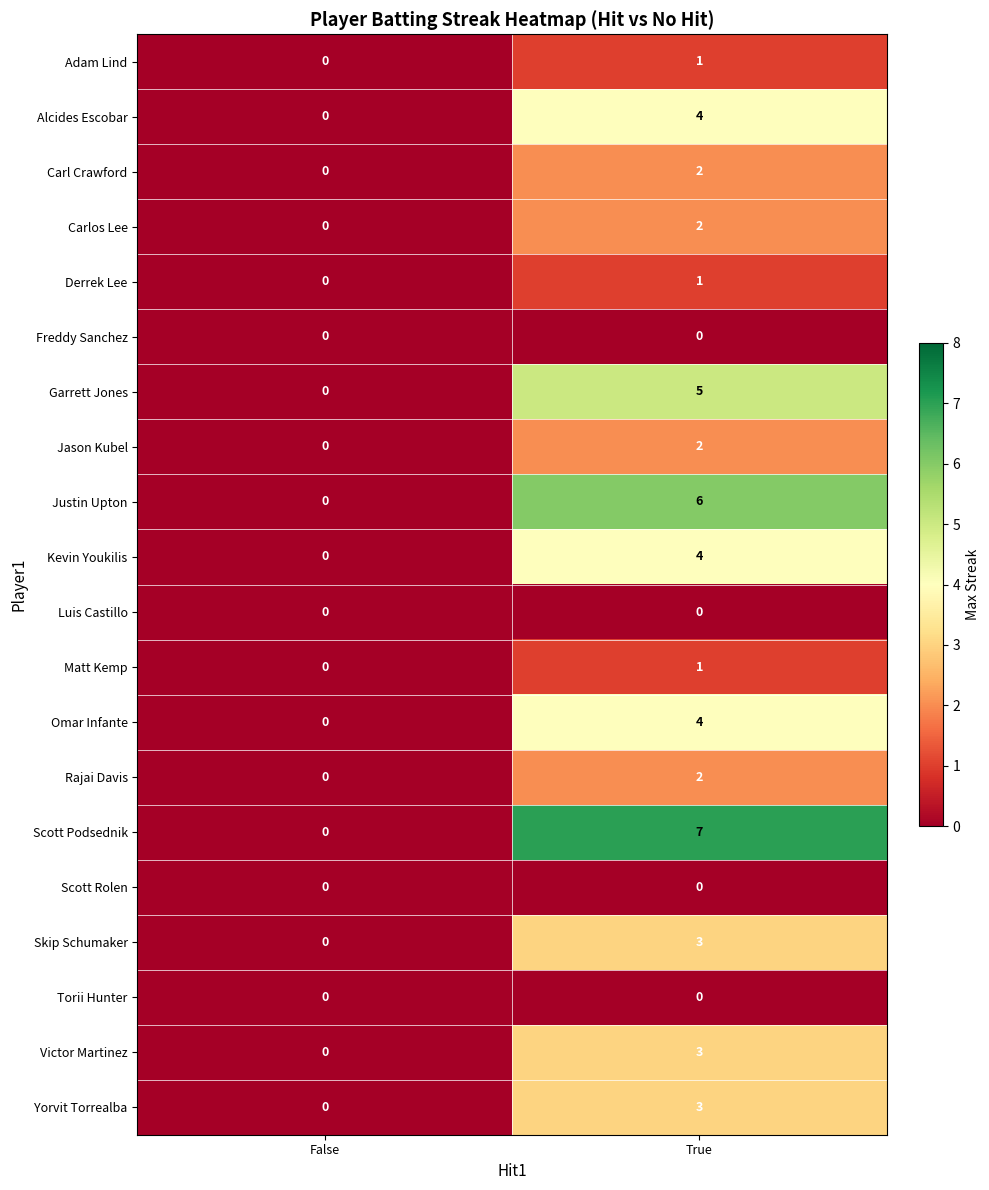

The Yorvit Torrealba series shows -1 at False. True or false?

False